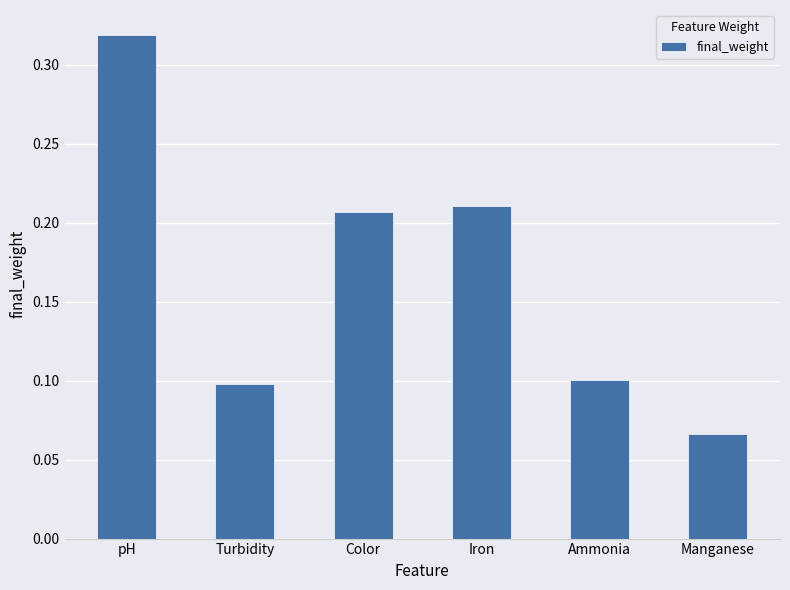

Count the values in the range 0 to 1.

6